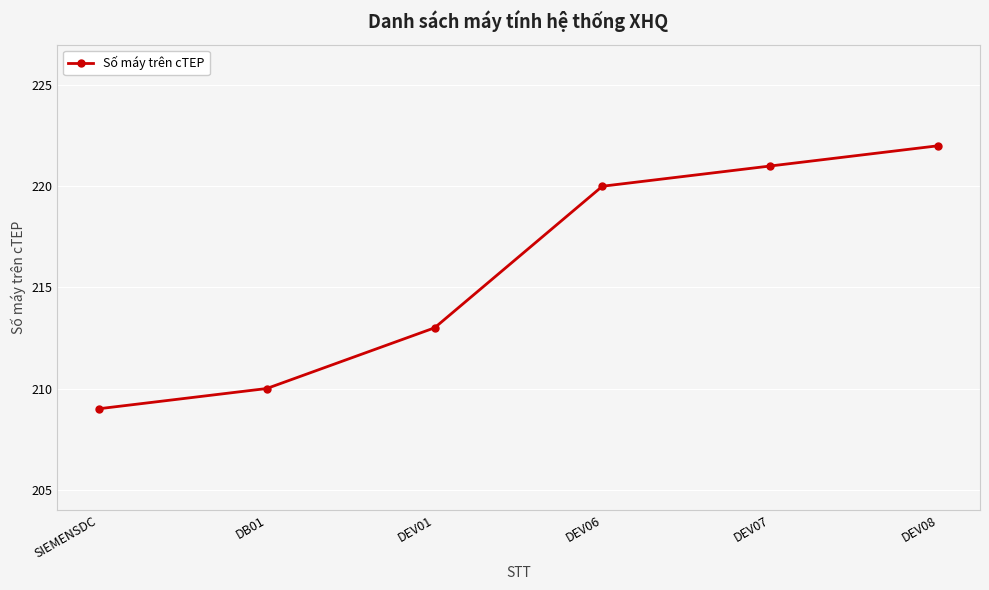

What is the minimum value shown in the chart?

209